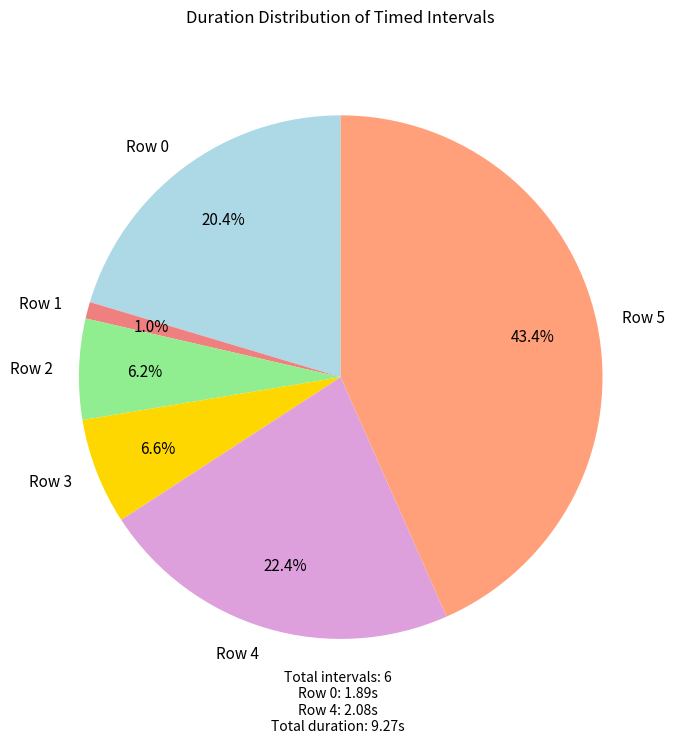

The Row 5 slice represents 55% of the pie. True or false?

False